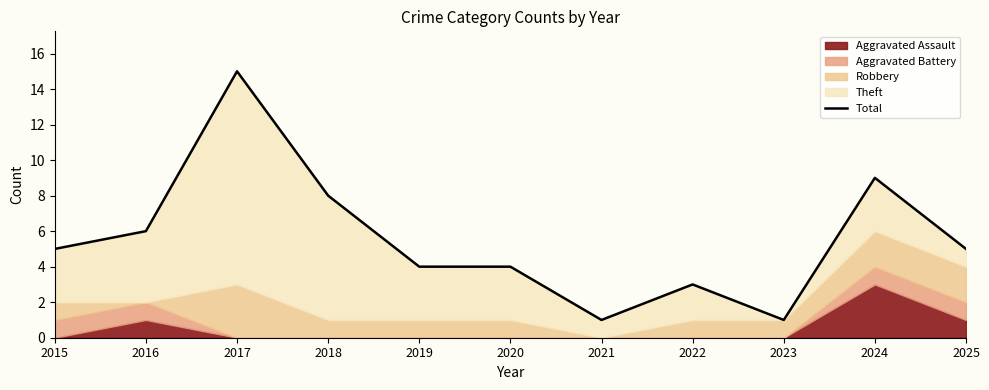

What is the difference between the second highest and minimum values?

8